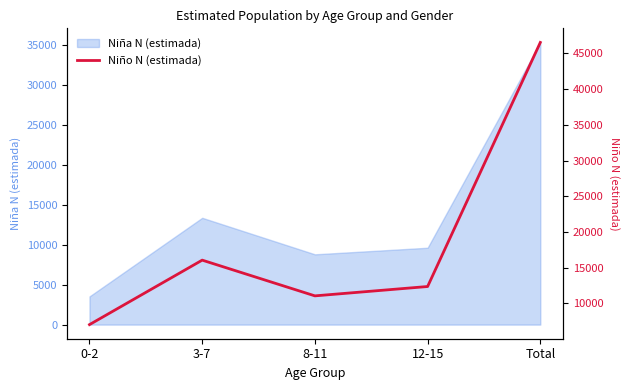

How many interior local valleys (lower than both neighbors) does the data have?

1